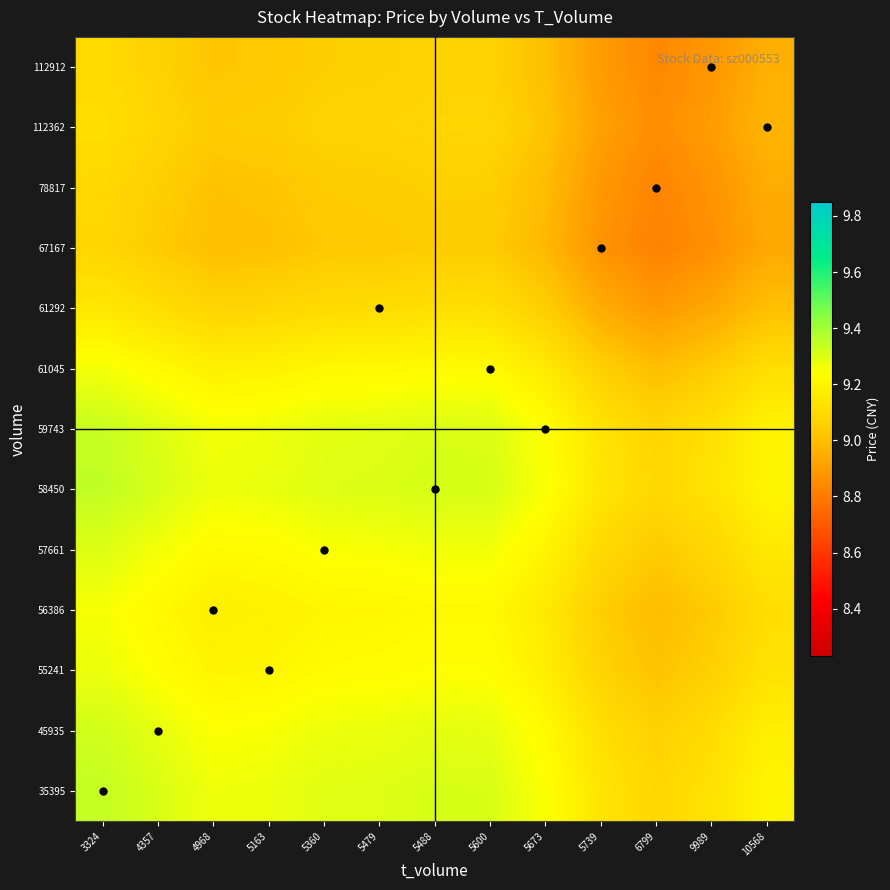

What is the spread (max minus min) of values at 4968?

0.3